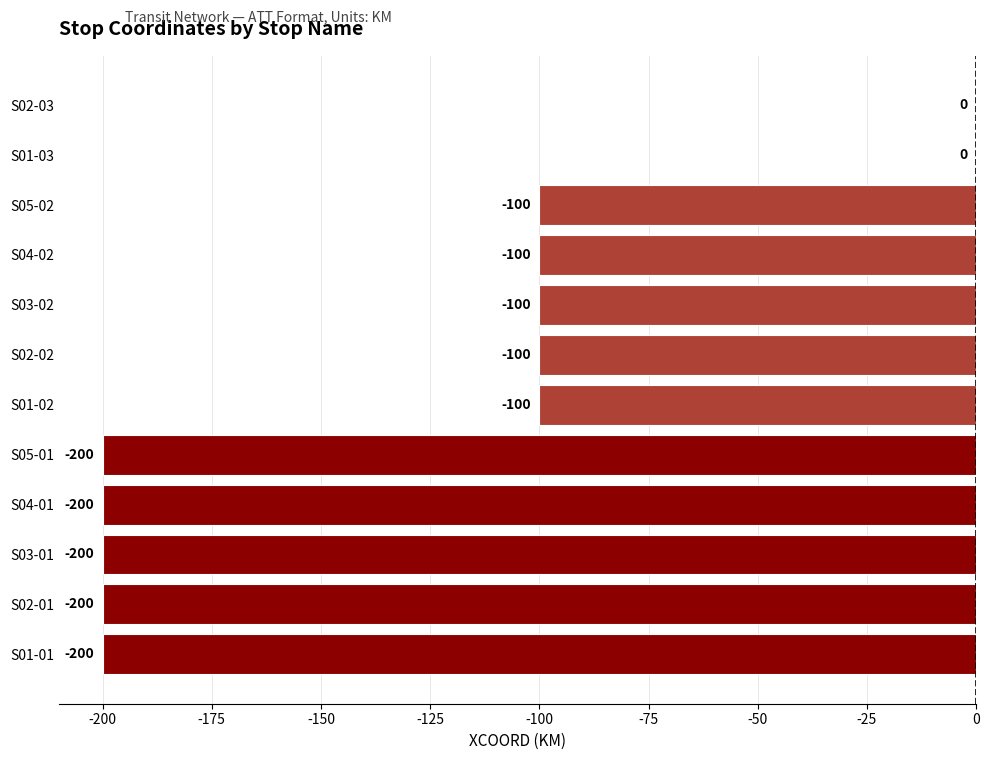

Count the number of values greater than -100.

2